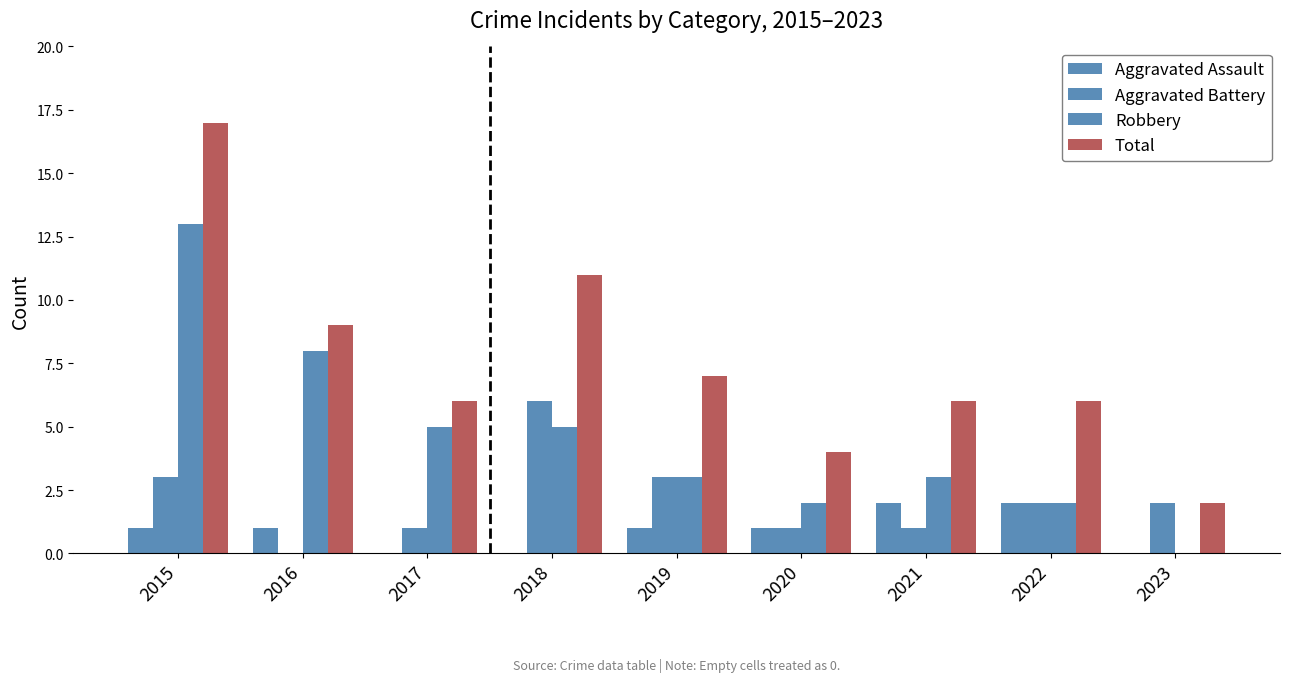

The value of Robbery at 2018 is 3. True or false?

False